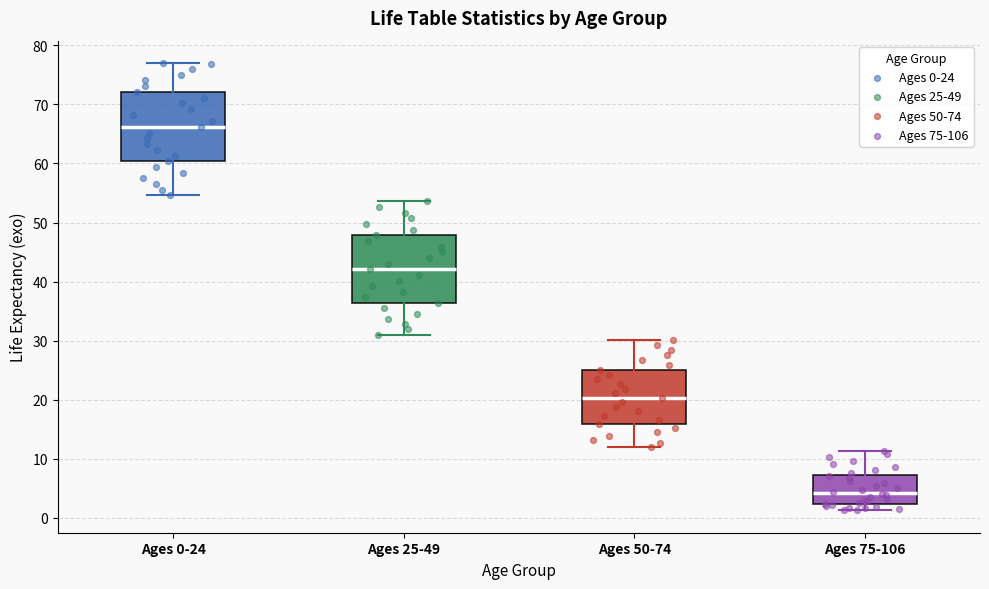

Reading left to right, read every box against the y-axis: the position of its median line, the range the box covers, and the ends of its whiskers. The values are not printed on the chart, so give them approximately, as read against the axis.

Ages 0-24: median 66, box 60 to 72, whiskers 55 to 77
Ages 25-49: median 42, box 36 to 48, whiskers 31 to 54
Ages 50-74: median 20, box 16 to 25, whiskers 12 to 30
Ages 75-106: median 4, box 2 to 7, whiskers 1 to 11